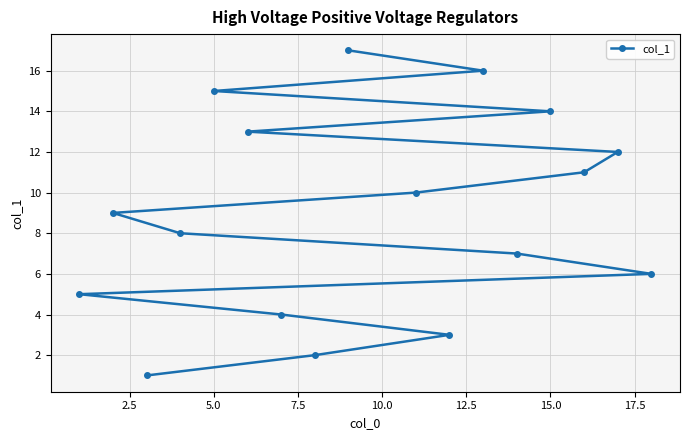

True or false: the data has more than 2 interior local peaks.

False